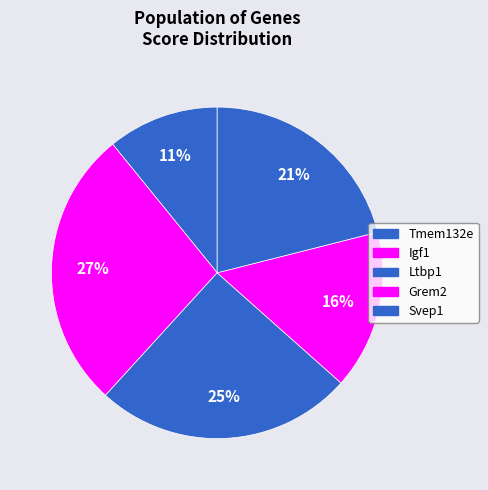

What percentage is the Svep1 slice, to the nearest percent?

21%